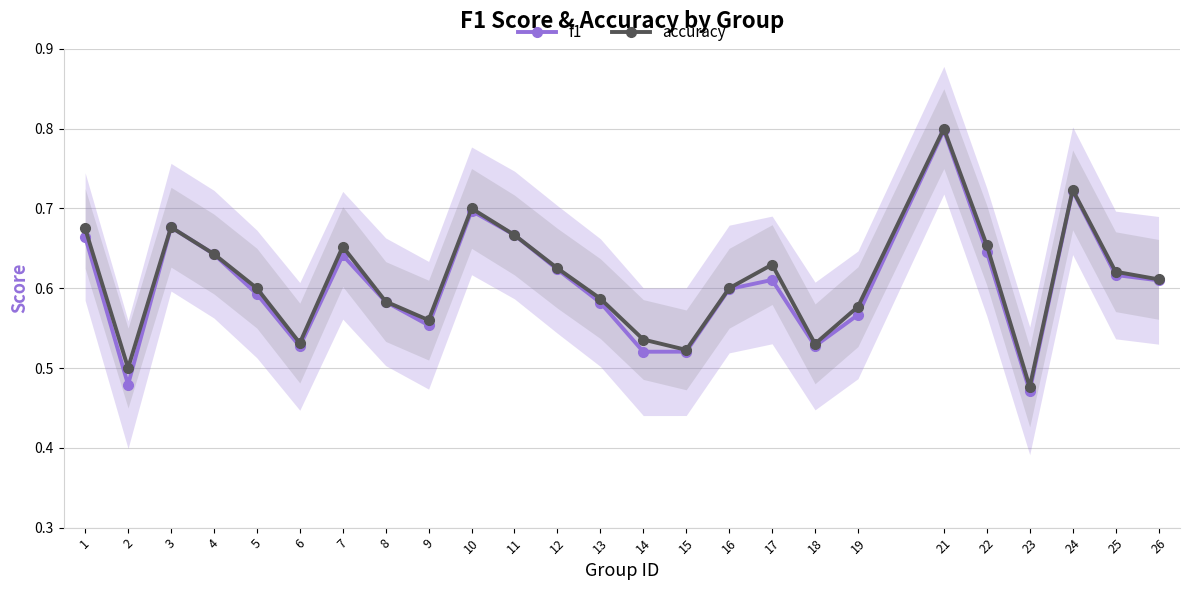

Does the chart display data point markers on the line(s)?

Yes